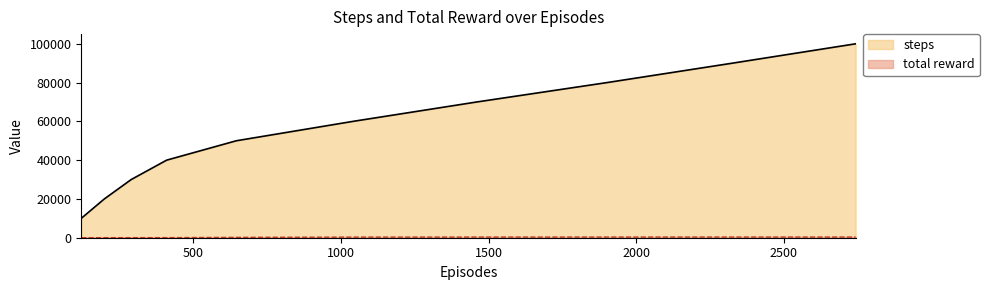

Which category has the highest value across all series?

2743